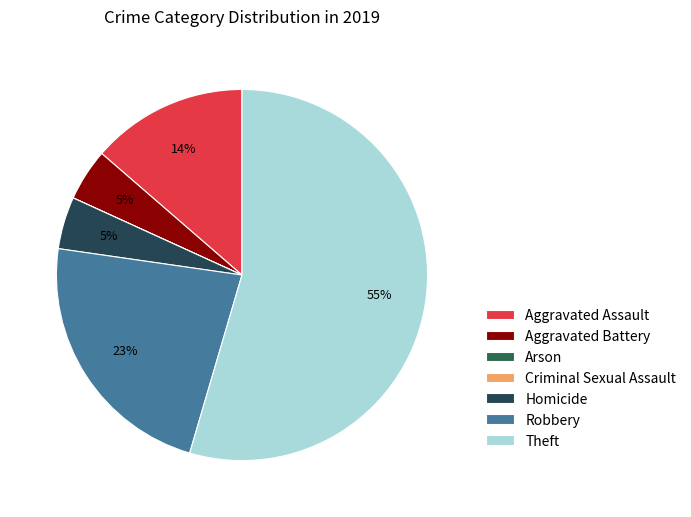

Which slice represents more than half of the pie?

Theft